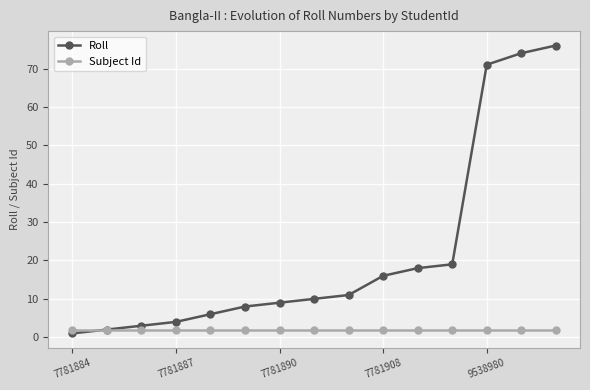

Rank the series by their maximum value, from lowest to highest.

Subject Id, Roll